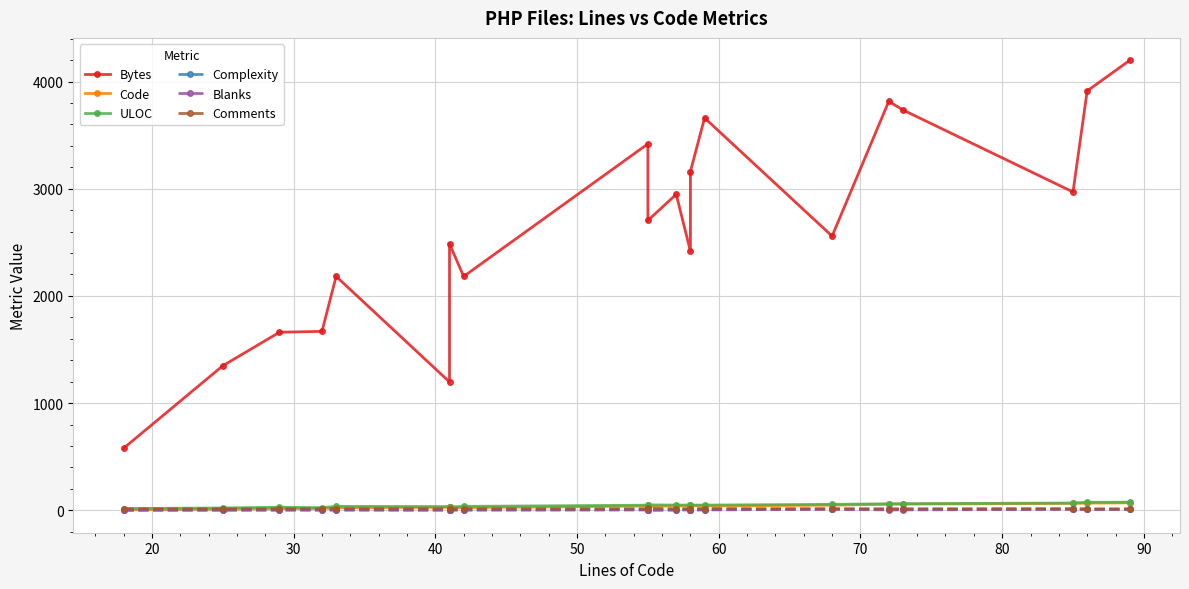

Does the chart display data point markers on the line(s)?

Yes